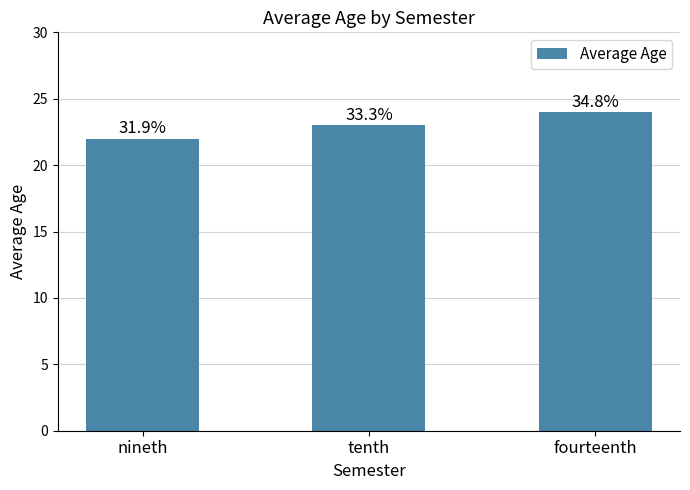

Where does the data first go above 23?

fourteenth